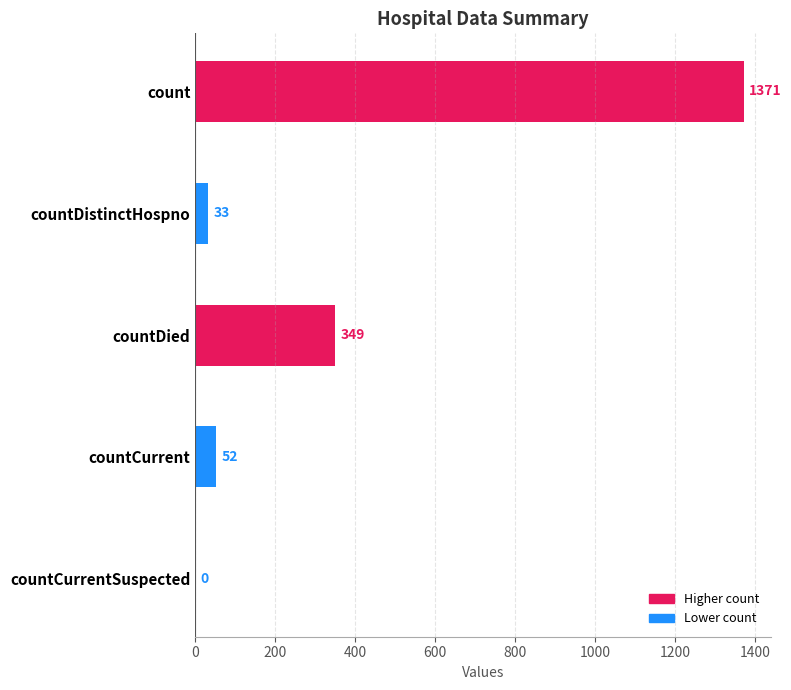

Reading top to bottom, extract all data points from this chart.

count=1371	countDistinctHospno=33	countDied=349	countCurrent=52	countCurrentSuspected=0